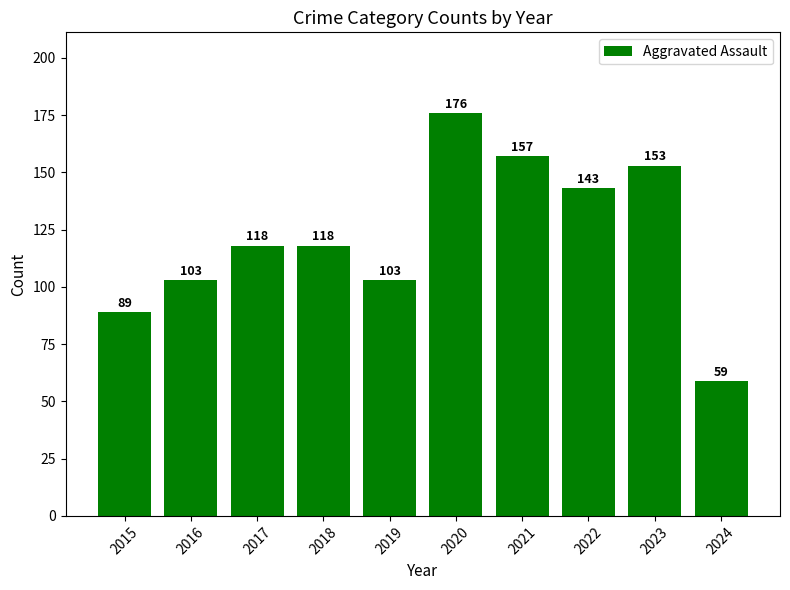

Reading right to left, transcribe all the data shown in this chart.

2024=59	2023=153	2022=143	2021=157	2020=176	2019=103	2018=118	2017=118	2016=103	2015=89